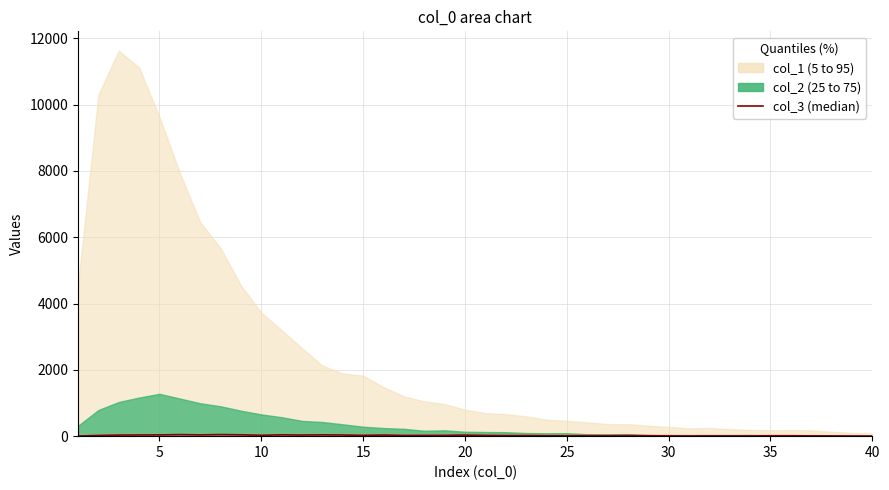

How many data points does each series have?

40